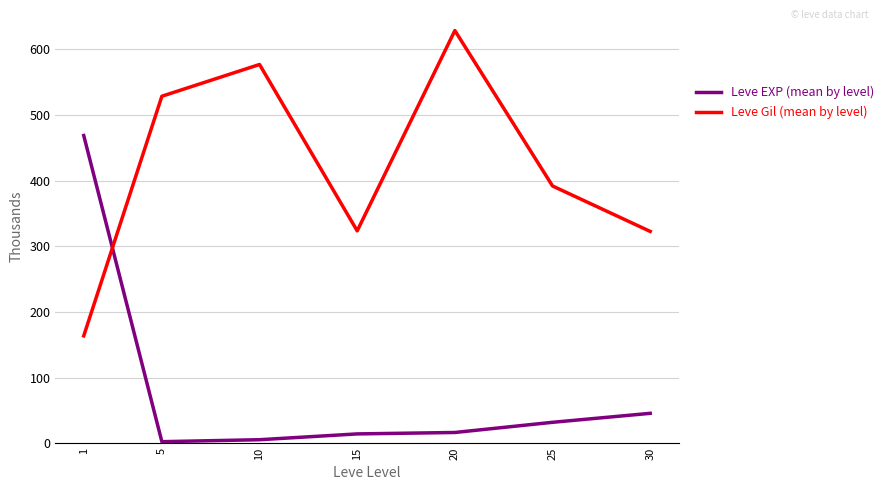

True or false: Leve EXP (mean by level) has a value of 31.8 at 25.

True